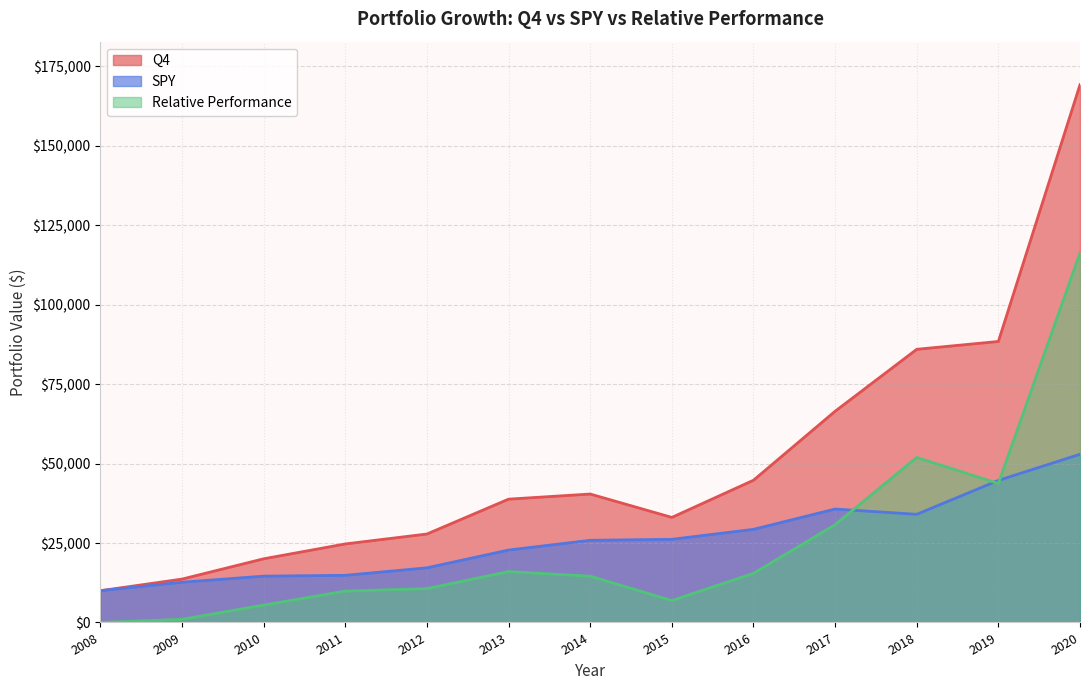

At which category is the sum across all series the highest?

2020